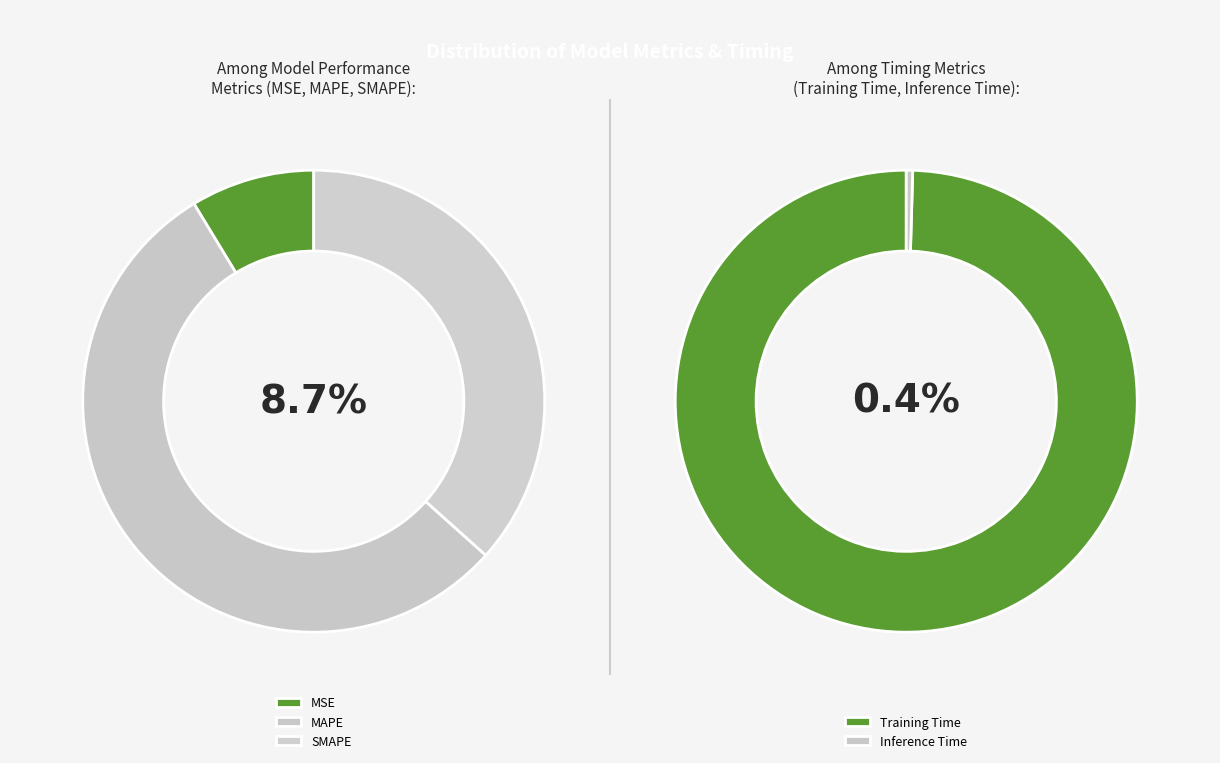

Which has a higher value, Inference Time or Training Time?

Training Time